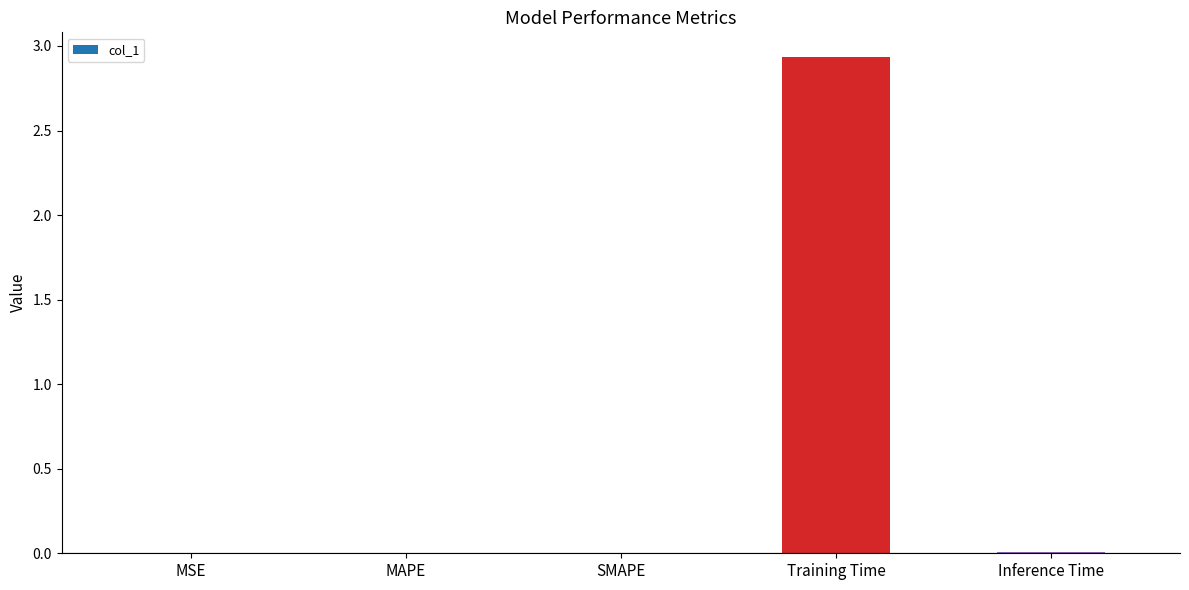

Between MAPE and Training Time, which is larger?

Training Time